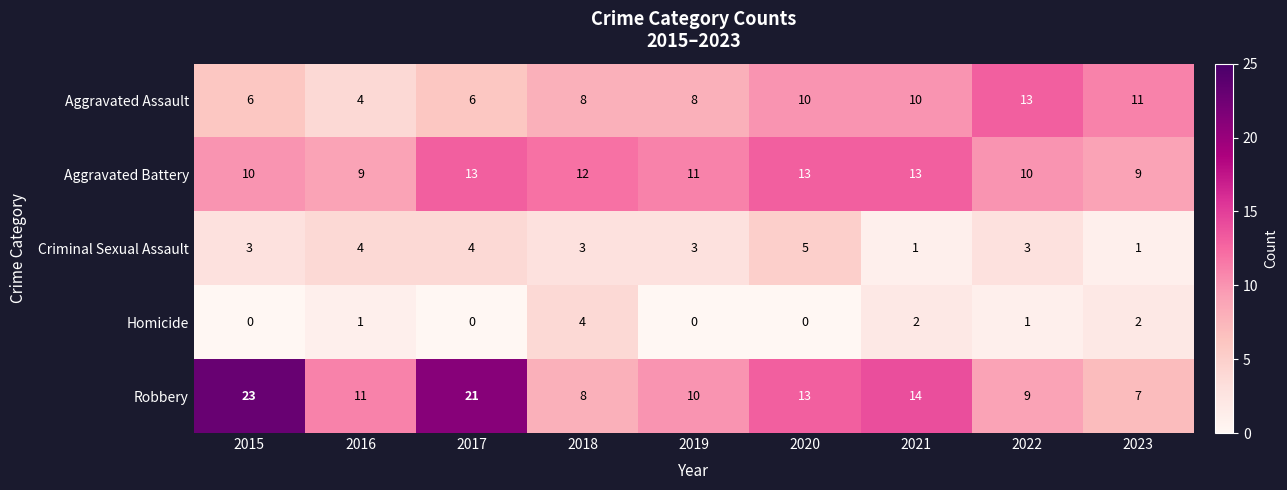

What is the difference between the maximum and minimum values in the Criminal Sexual Assault series?

4